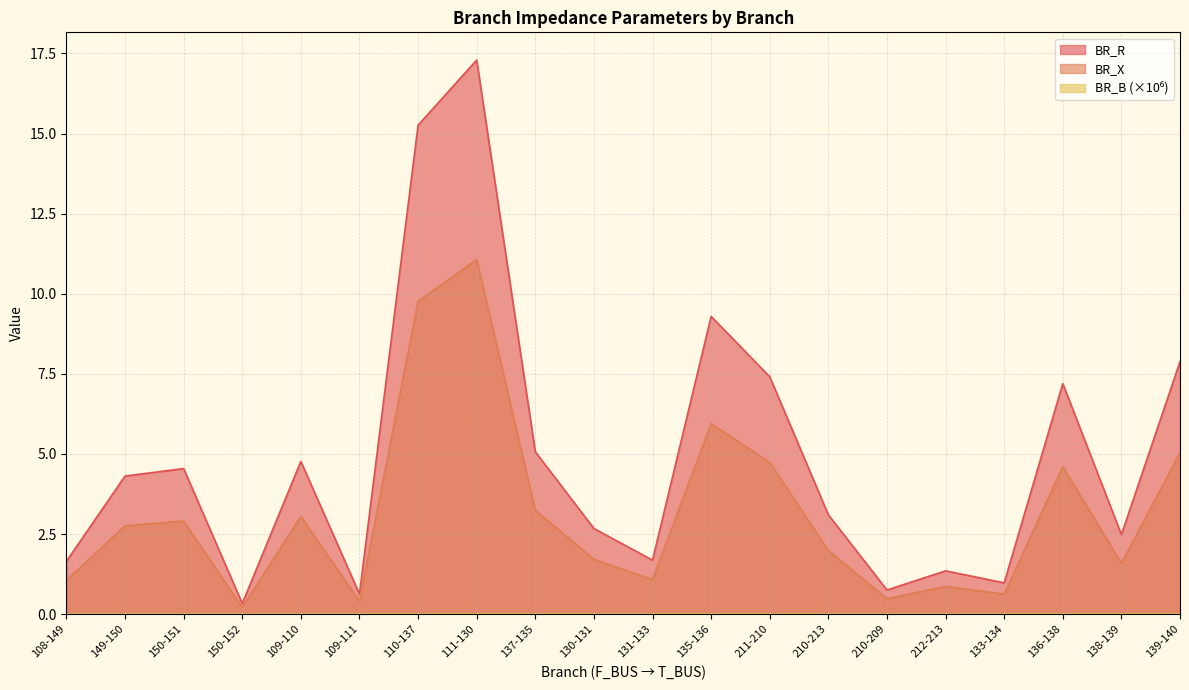

Reading right to left, what are all the values shown in this chart?

BR_R: 7.9	2.5	7.2	1.0	1.4	0.8	3.1	7.4	9.3	1.7	2.7	5.1	17.3	15.3	0.6	4.8	0.3	4.5	4.3	1.6
BR_X: 5.0	1.6	4.6	0.6	0.9	0.5	2.0	4.7	5.9	1.1	1.7	3.2	11.1	9.8	0.4	3.1	0.2	2.9	2.8	1.1
BR_B_scaled: 0.0	0.0	0.0	0.0	0.0	0.0	0.0	0.0	0.0	0.0	0.0	0.0	0.0	0.0	0.0	0.0	0.0	0.0	0.0	0.0